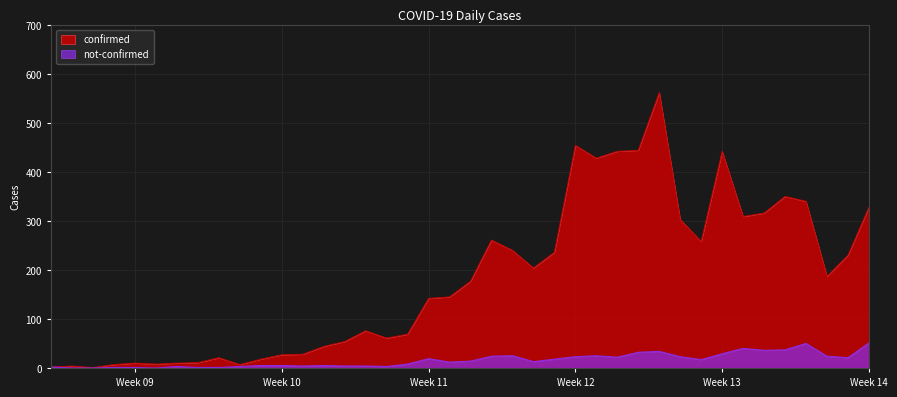

Between 2020-02-28 and 2020-04-02, which series saw the biggest shift?

confirmed